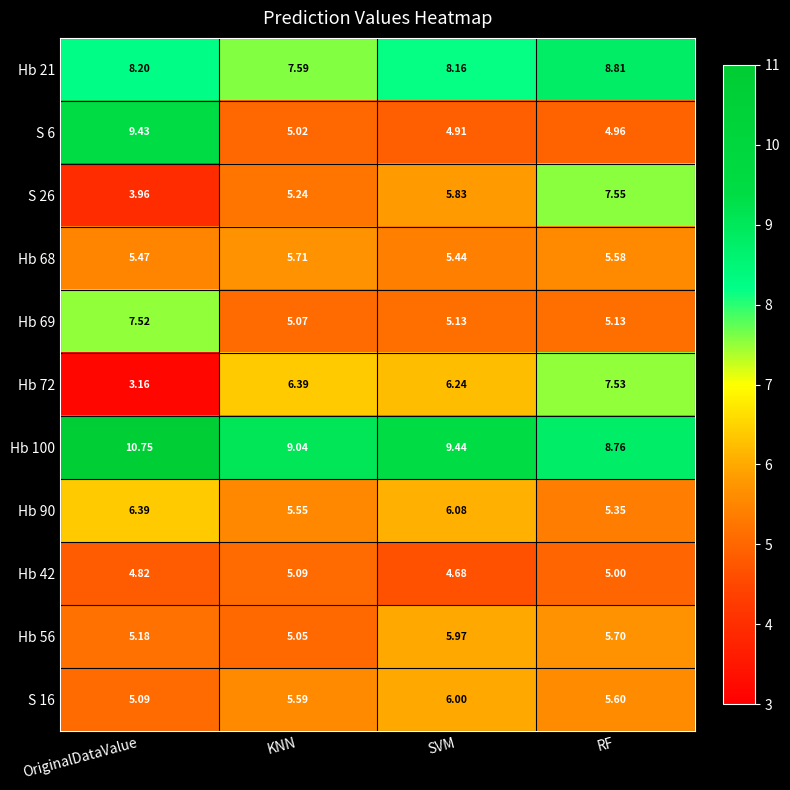

At which label is Hb 21 closest to 8?

SVM